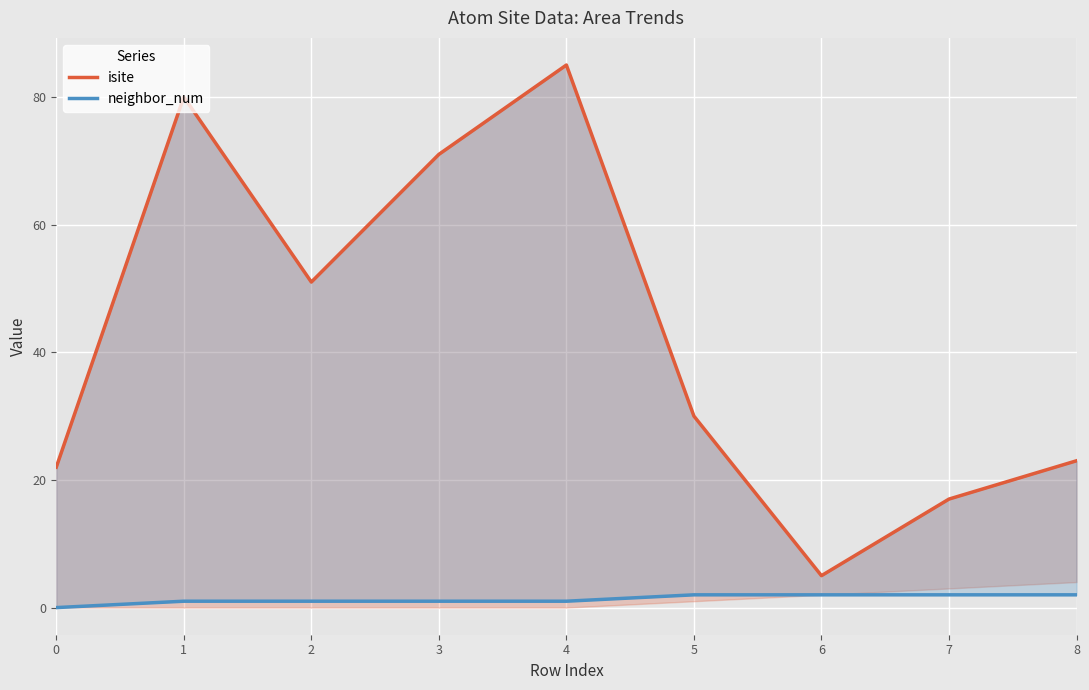

What is the difference between the second highest and second lowest values in the neighbor_num series?

1